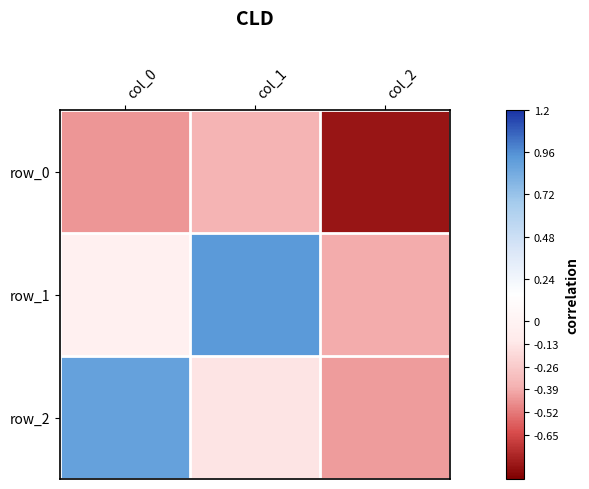

Count the number of categories in the chart.

3